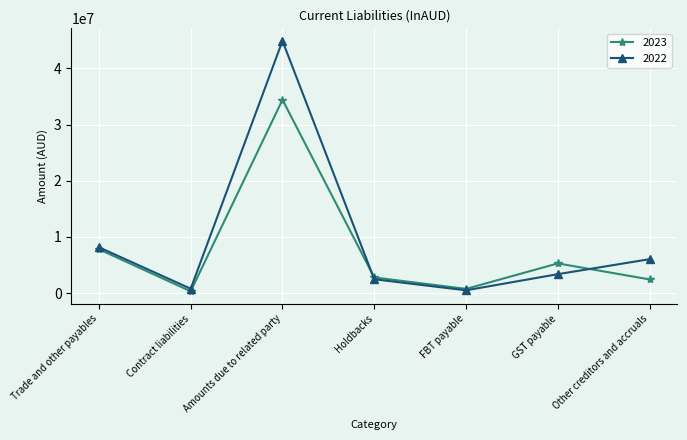

What is the difference between the second highest and minimum values in the 2022 series?

7662713